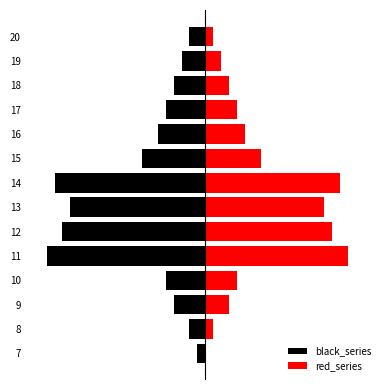

Rank the categories by red_series value from highest to lowest.

11, 14, 12, 13, 15, 16, 10, 17, 9, 18, 19, 8, 20, 7